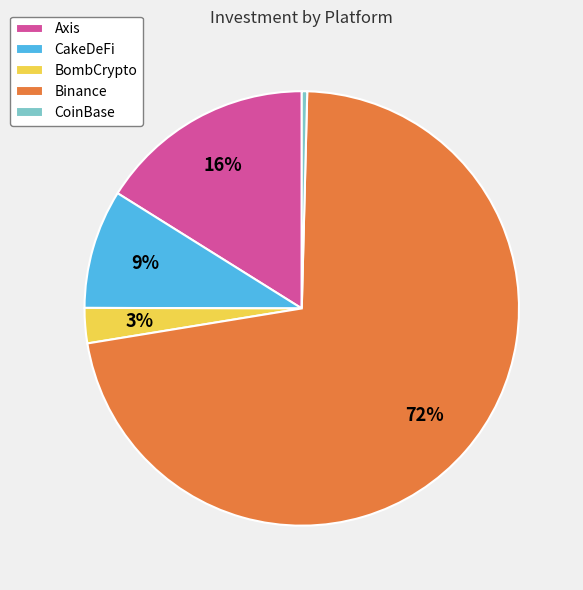

What percentage is the BombCrypto slice, to the nearest percent?

3%